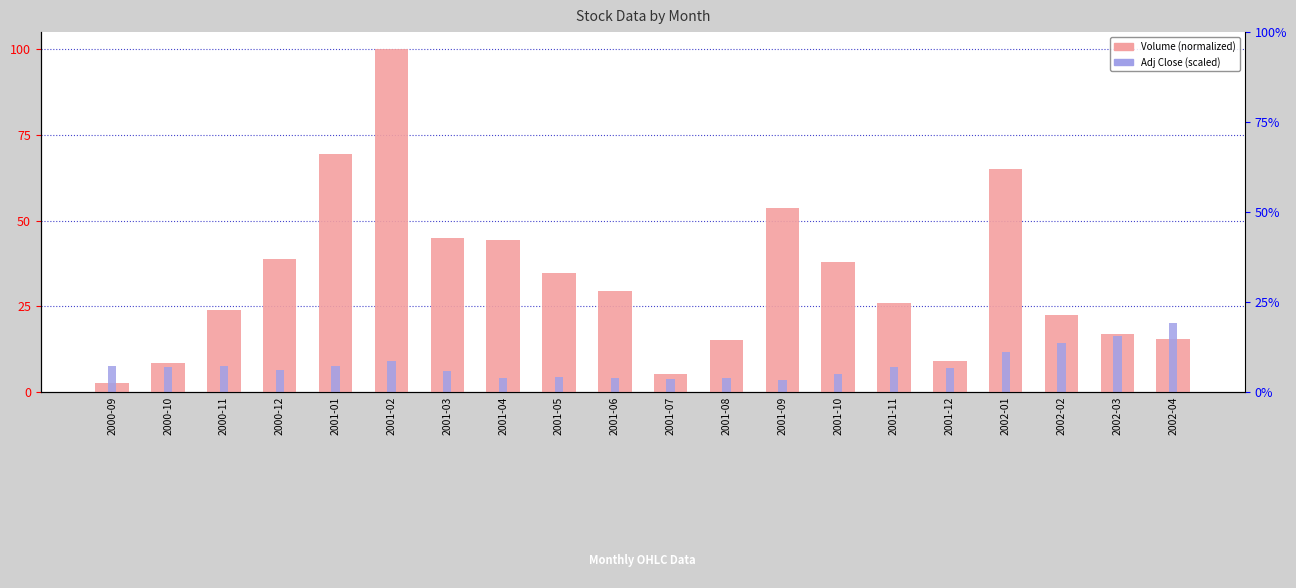

Which series has the largest total across all categories?

Volume (normalized)